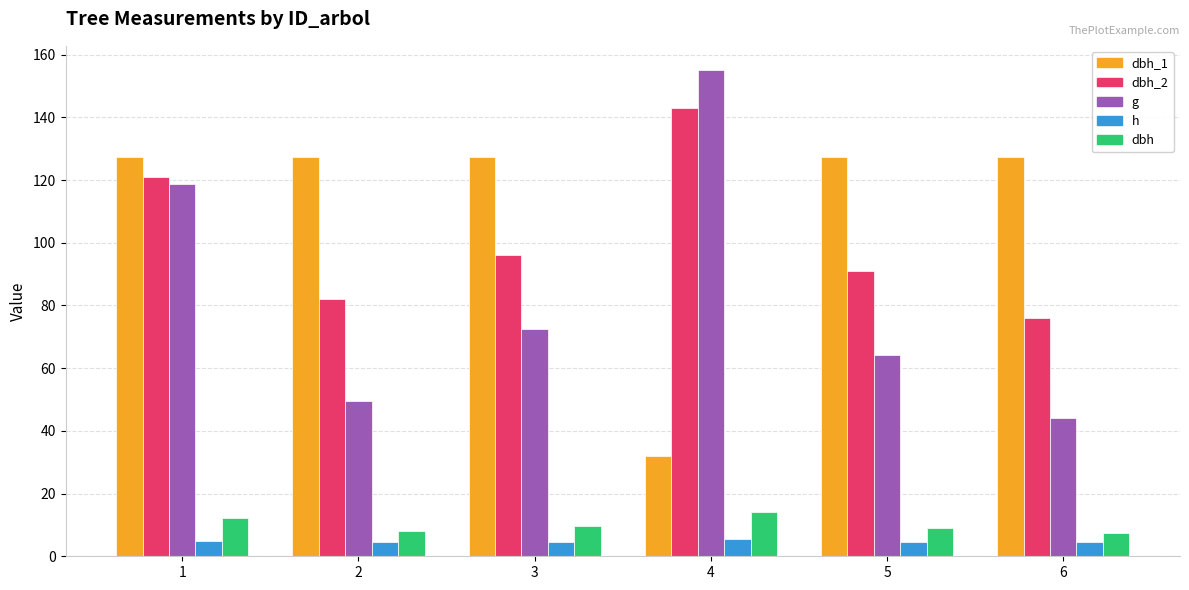

At which category is the sum across all series the highest?

1